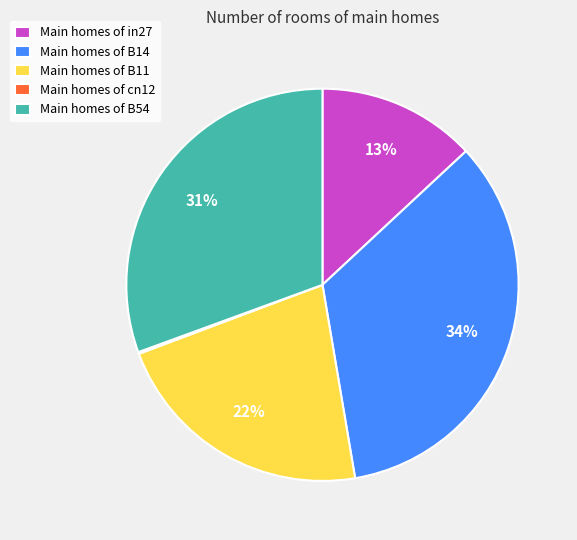

The Main homes of B11 slice represents 22% of the pie. True or false?

True